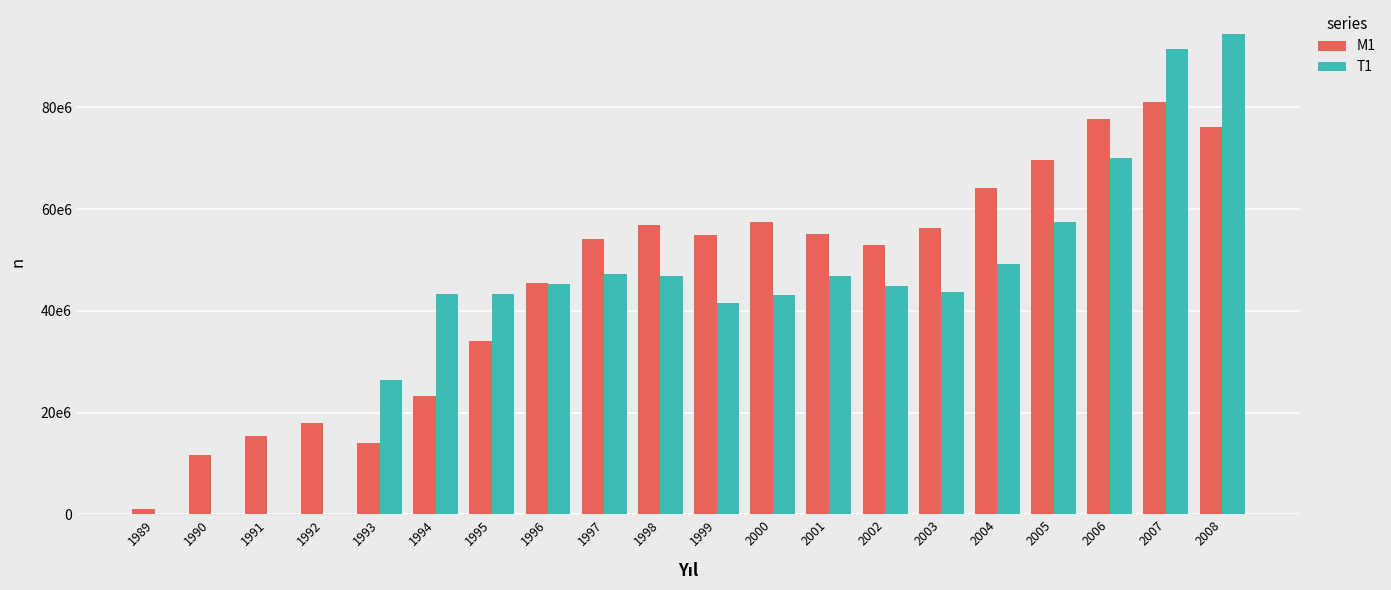

What are all the series names shown in the legend?

M1, T1